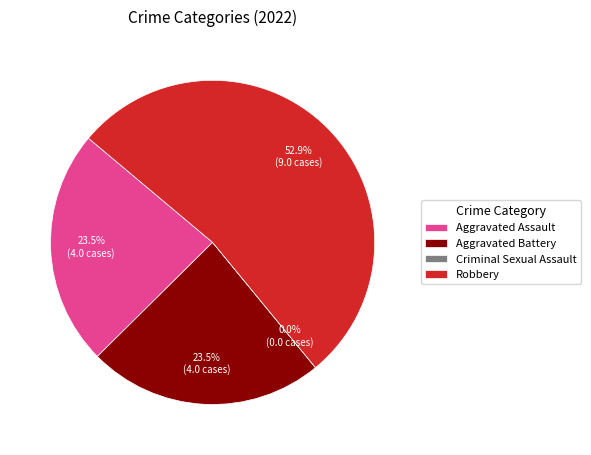

The Robbery slice represents 40% of the pie. True or false?

False